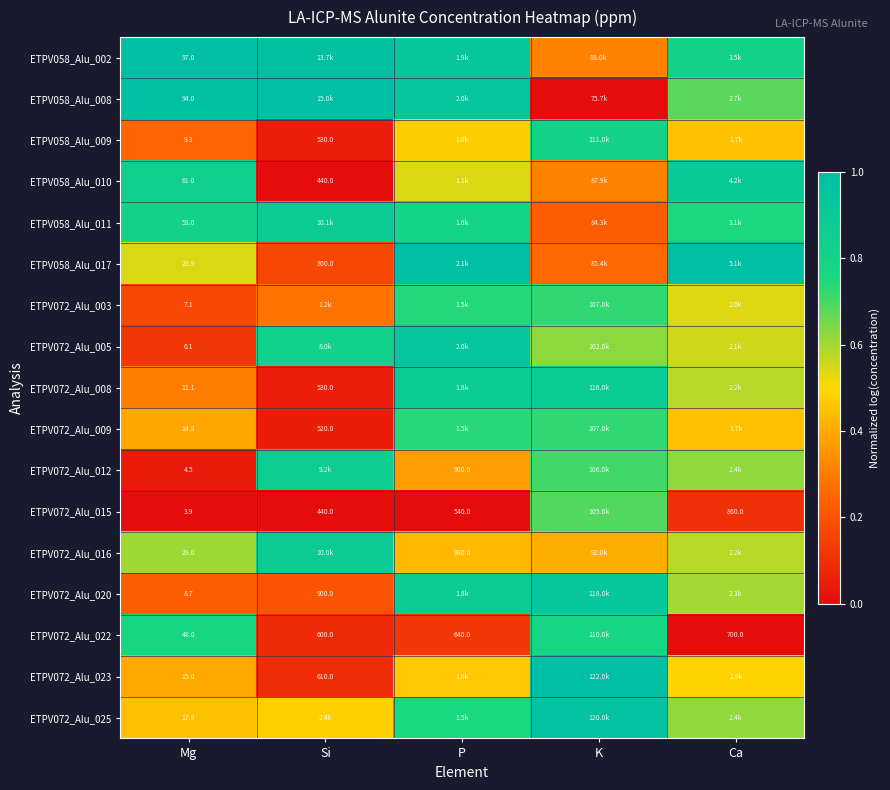

Which label corresponds to the smallest value in the chart?

K